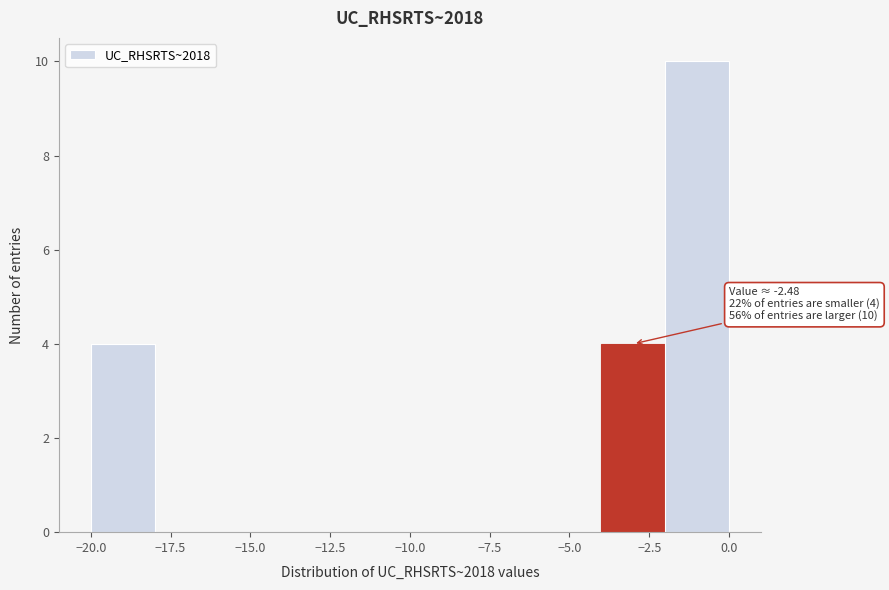

Over which range of the x-axis is the bar tallest?

-2 to 0